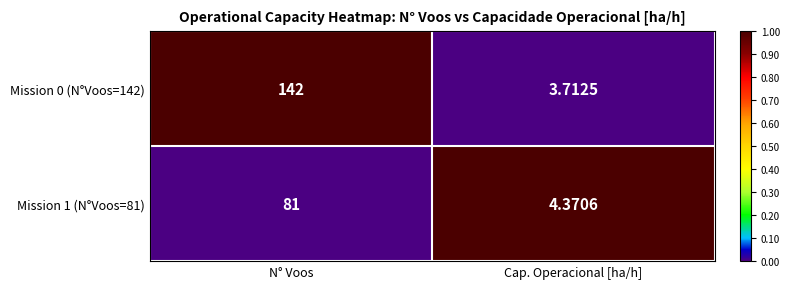

Between N° Voos and Cap. Operacional [ha/h], which series saw the biggest shift?

Mission 0 (N°Voos=142)